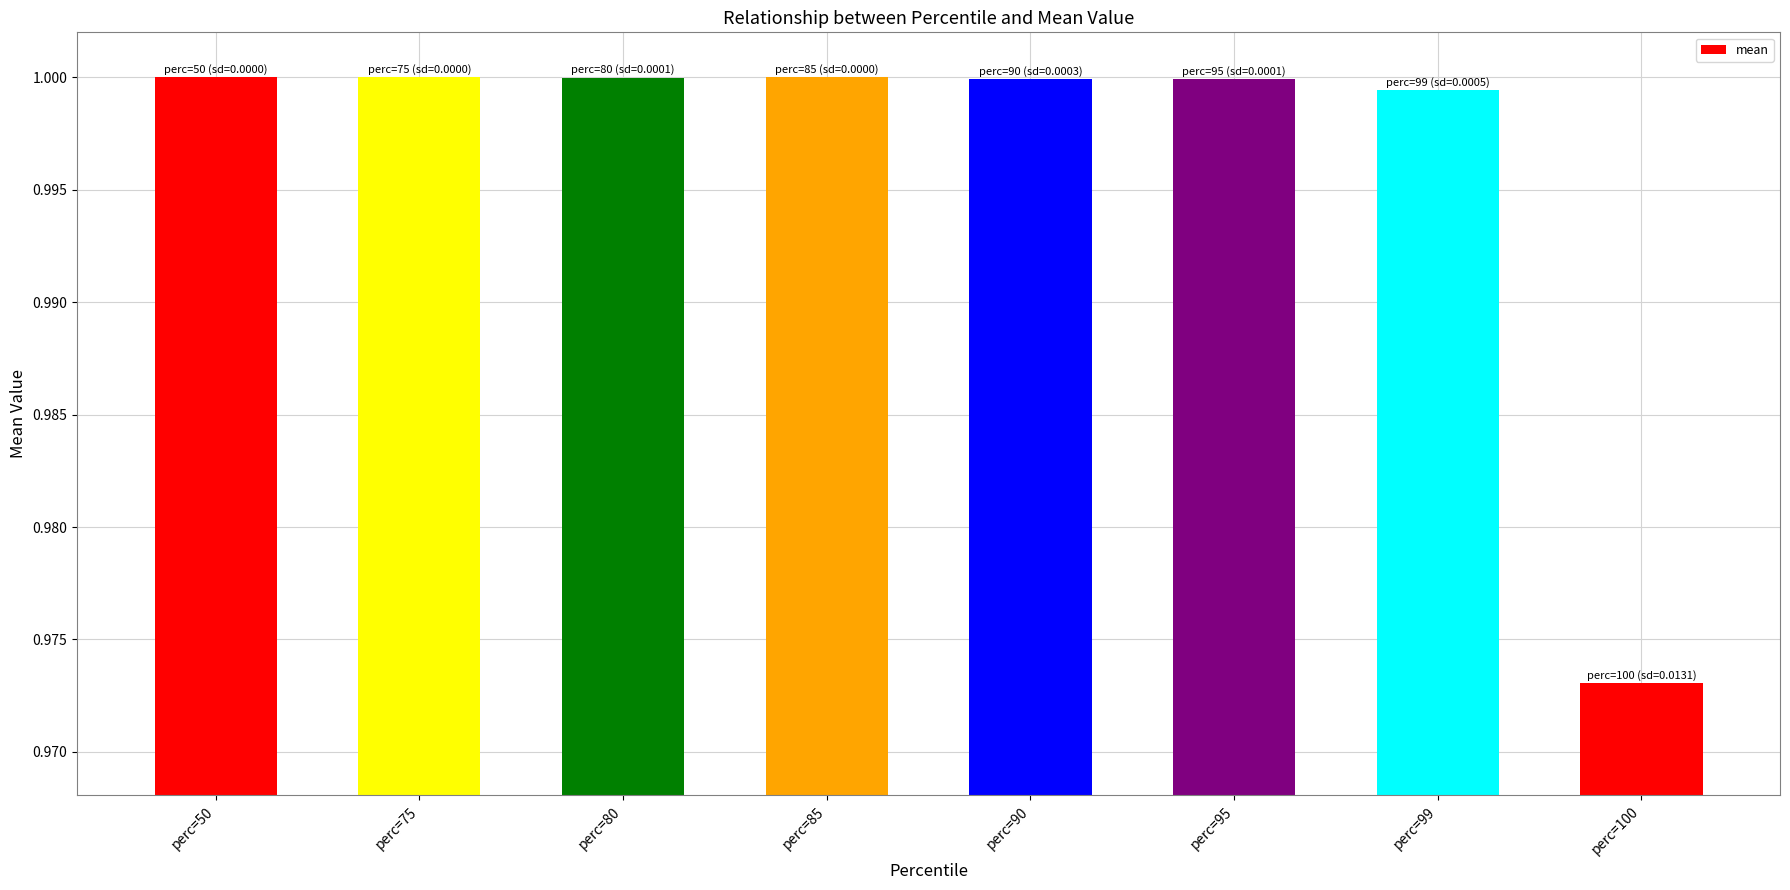

What is the sum of all values?

8.0